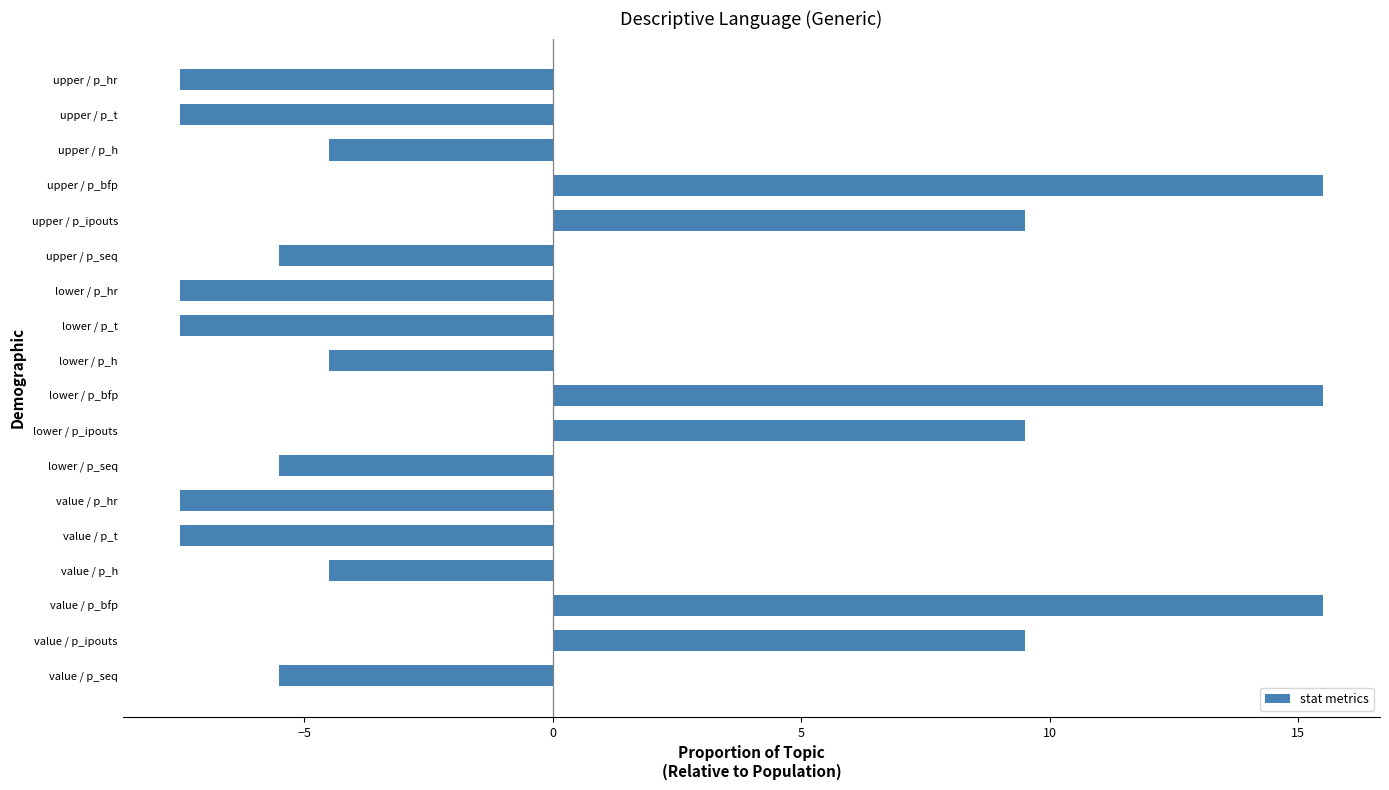

The chart shows a value of -1.2 at value / p_seq. True or false?

False